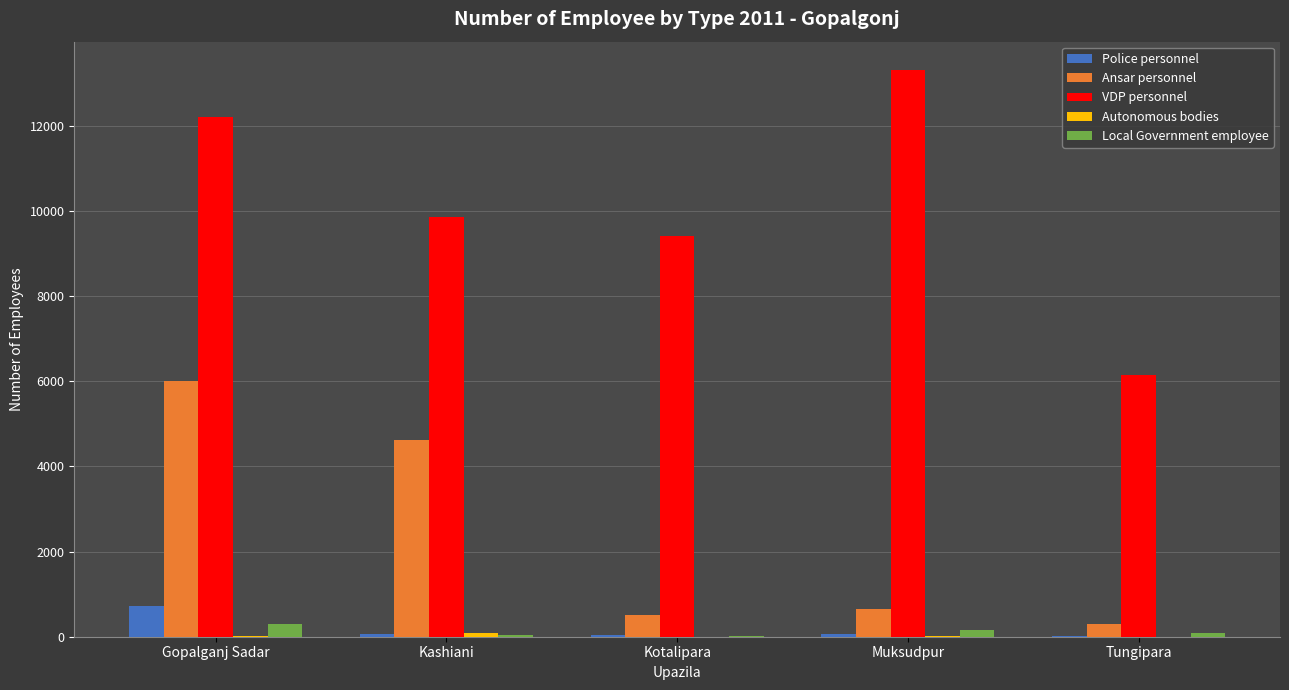

What is the approximate value of Local Government employee at Tungipara, to the nearest 50?

100